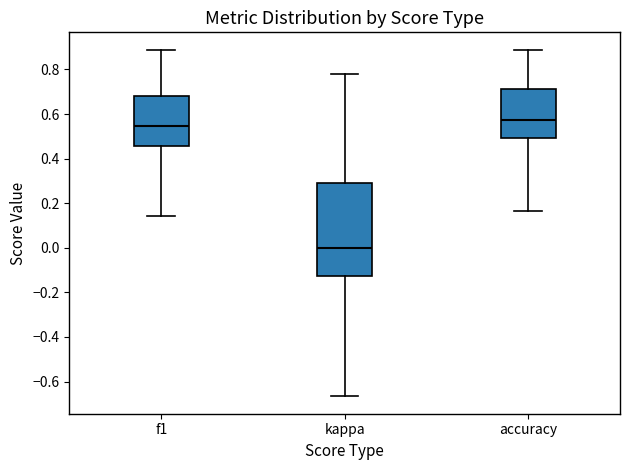

Reading left to right, transcribe this box plot: for each box, give where its median line is, the range the box spans, and where its two whiskers end, as read against the y-axis. The values are not printed on the chart, so give them approximately, as read against the axis.

f1: median 0.54, box 0.46 to 0.68, whiskers 0.14 to 0.88
kappa: median 0.00, box -0.12 to 0.30, whiskers -0.66 to 0.78
accuracy: median 0.58, box 0.50 to 0.72, whiskers 0.16 to 0.88